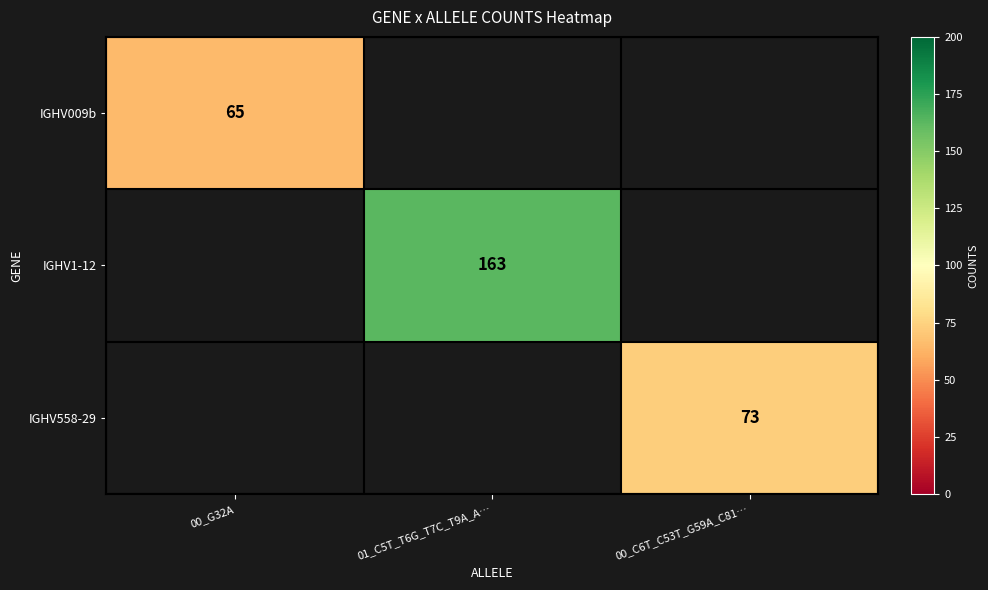

The IGHV1-12 series shows 267.9 at 01_C5T_T6G_T7C_T9A_A…. True or false?

False